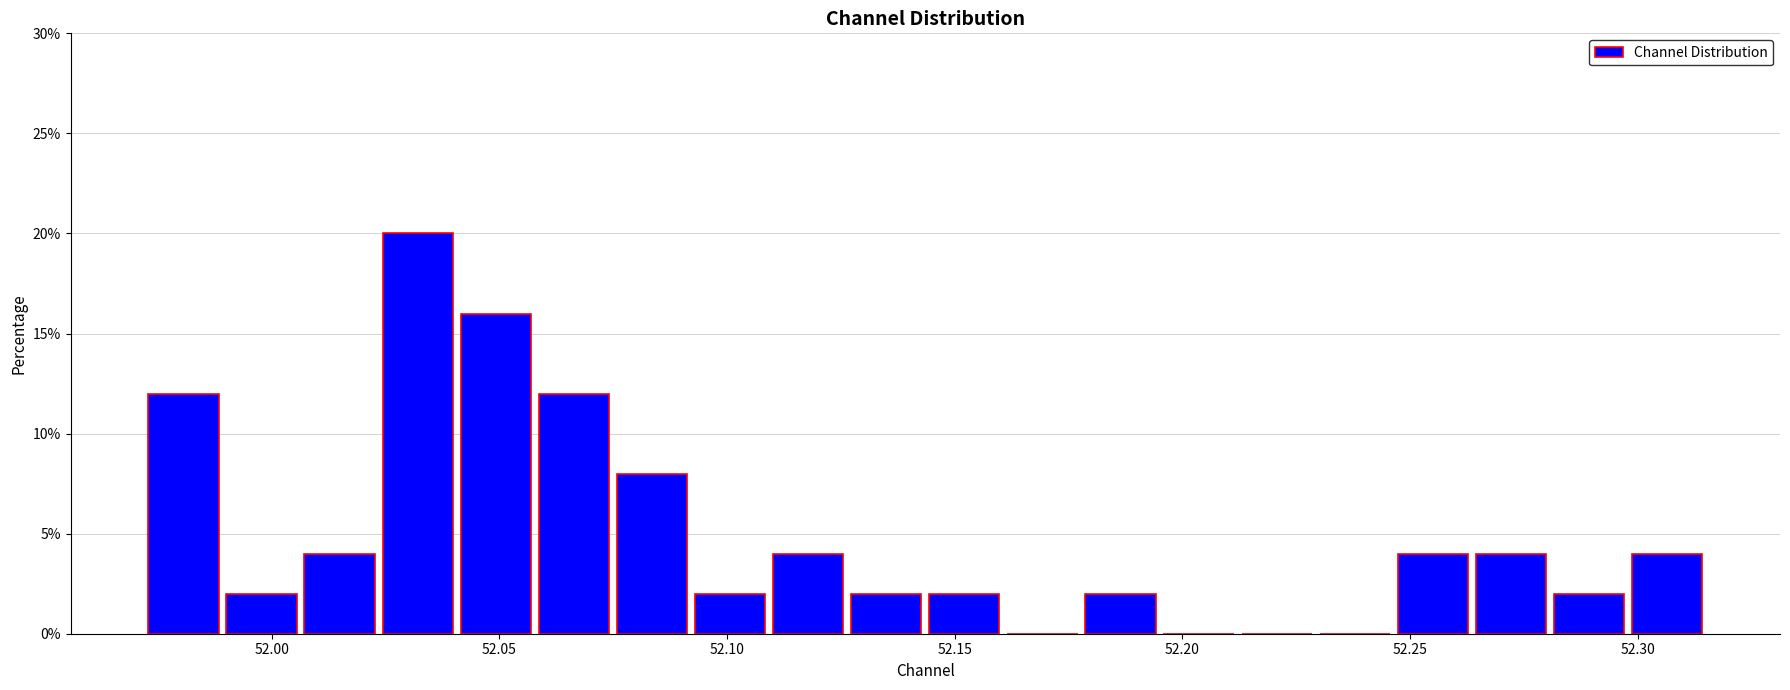

Around what value on the x-axis is the tallest bar? Give the approximate position of its centre, as read against the axis.

52.030